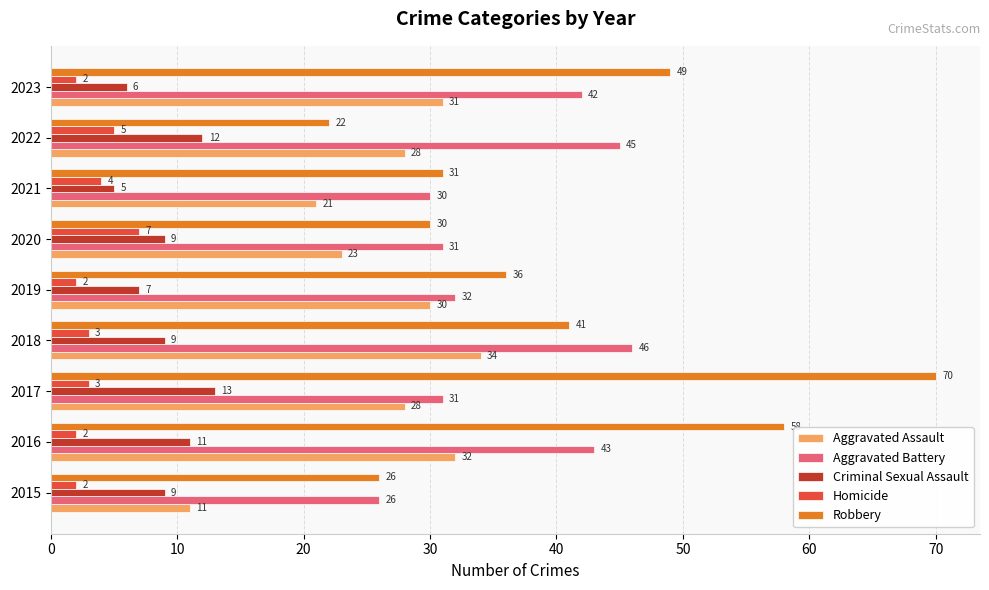

Which category has the lowest value in the Robbery series?

2022